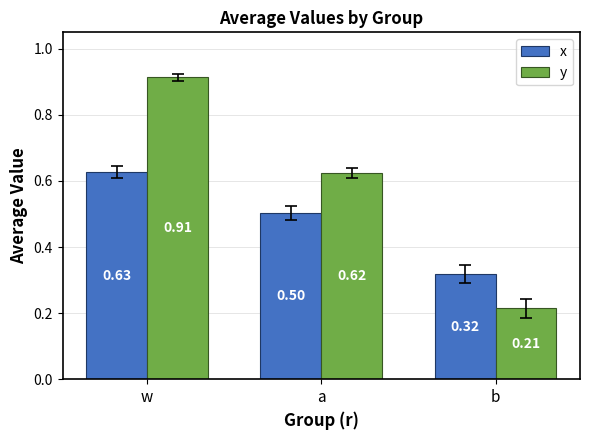

How many distinct data groups are displayed?

2